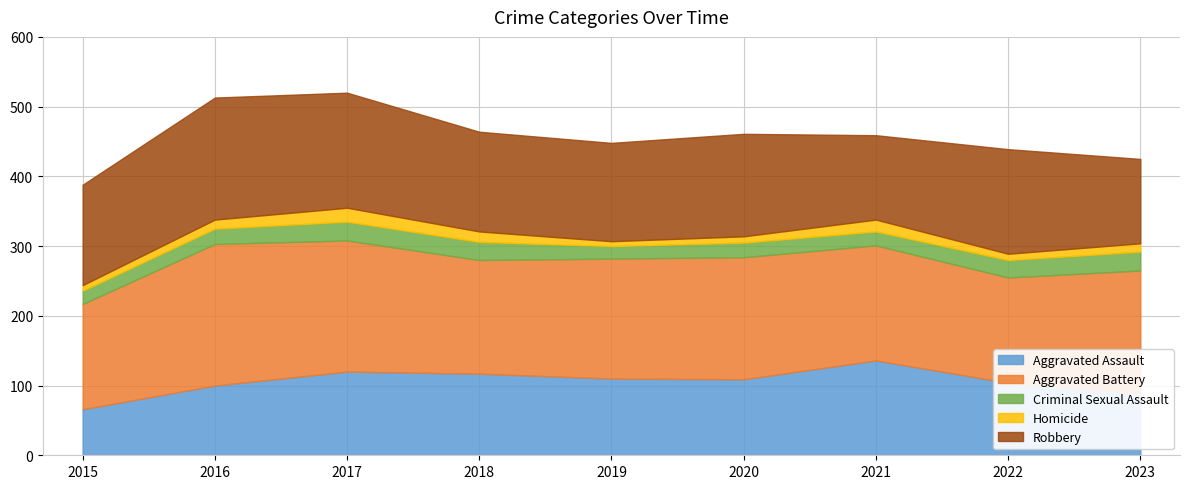

Reading left to right, transcribe all the data shown in this chart.

Aggravated Assault: 2015=66	2016=100	2017=120	2018=117	2019=110	2020=109	2021=136	2022=104	2023=89
Aggravated Battery: 2015=151	2016=203	2017=188	2018=163	2019=172	2020=175	2021=165	2022=151	2023=176
Criminal Sexual Assault: 2015=19	2016=22	2017=27	2018=26	2019=18	2020=21	2021=20	2022=25	2023=27
Homicide: 2015=8	2016=13	2017=20	2018=15	2019=7	2020=9	2021=17	2022=9	2023=12
Robbery: 2015=144	2016=175	2017=165	2018=143	2019=141	2020=147	2021=121	2022=150	2023=121